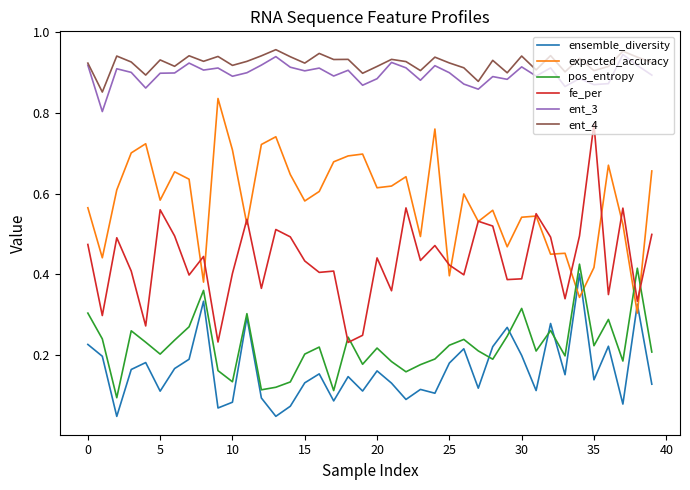

How many distinct data groups are displayed?

6